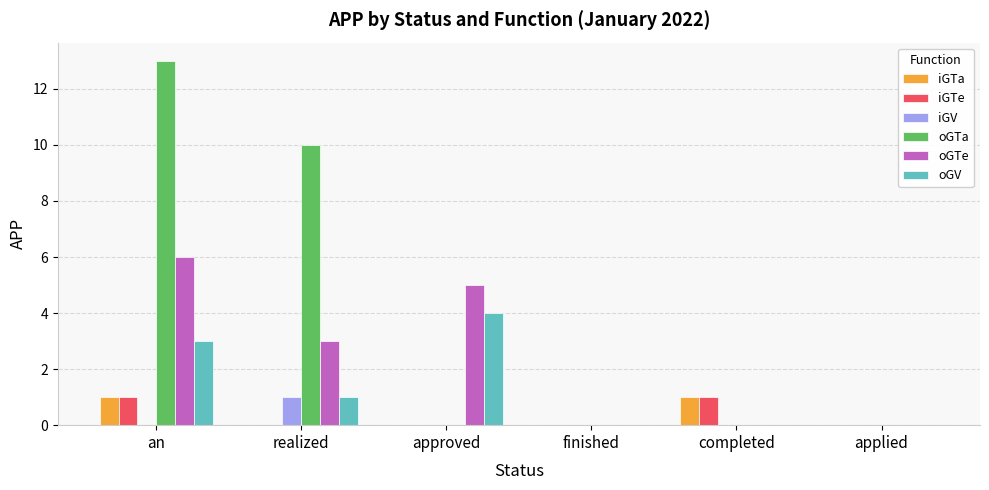

Is it true that oGV equals 4 at an?

False